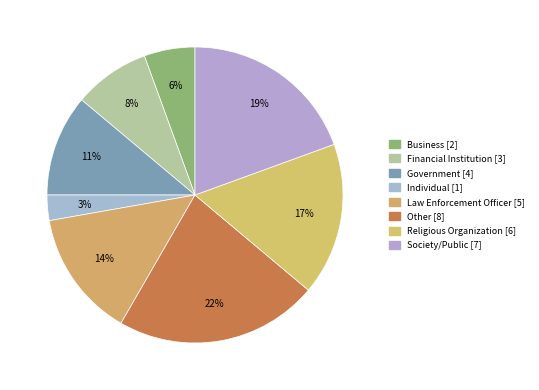

Which slice is the smallest?

I